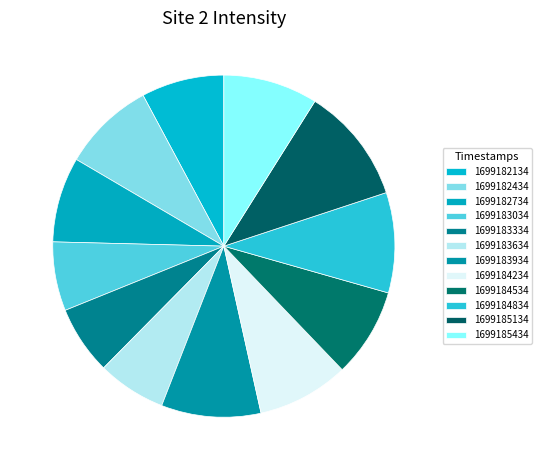

Does 1699184534 represent more than half of the total?

No